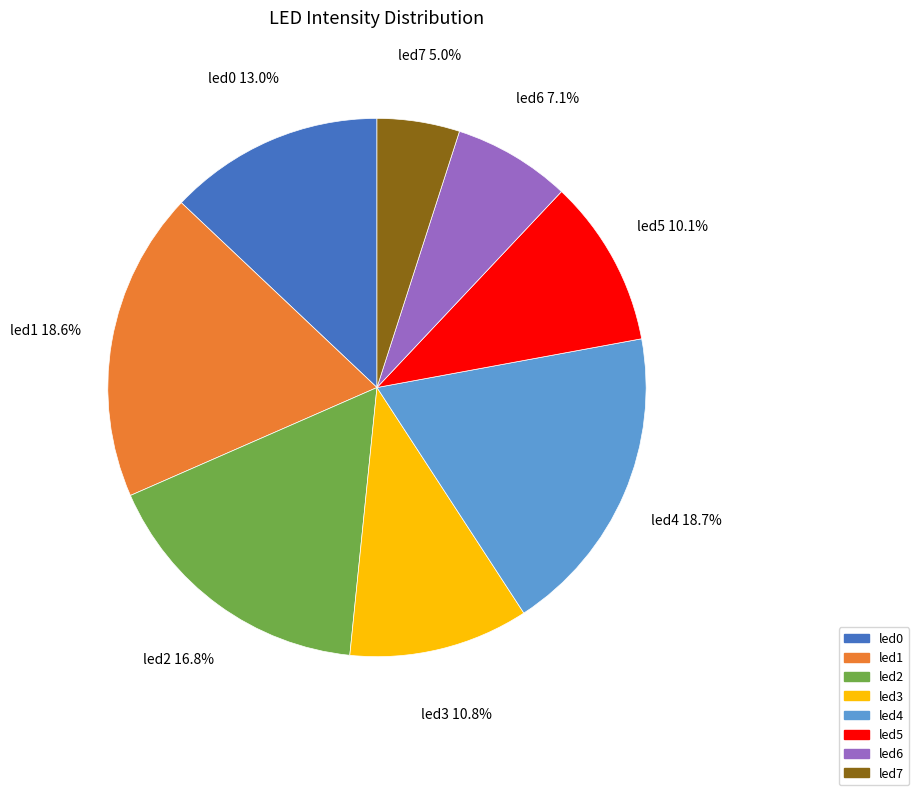

To the nearest percent, what portion does led0 represent?

13%